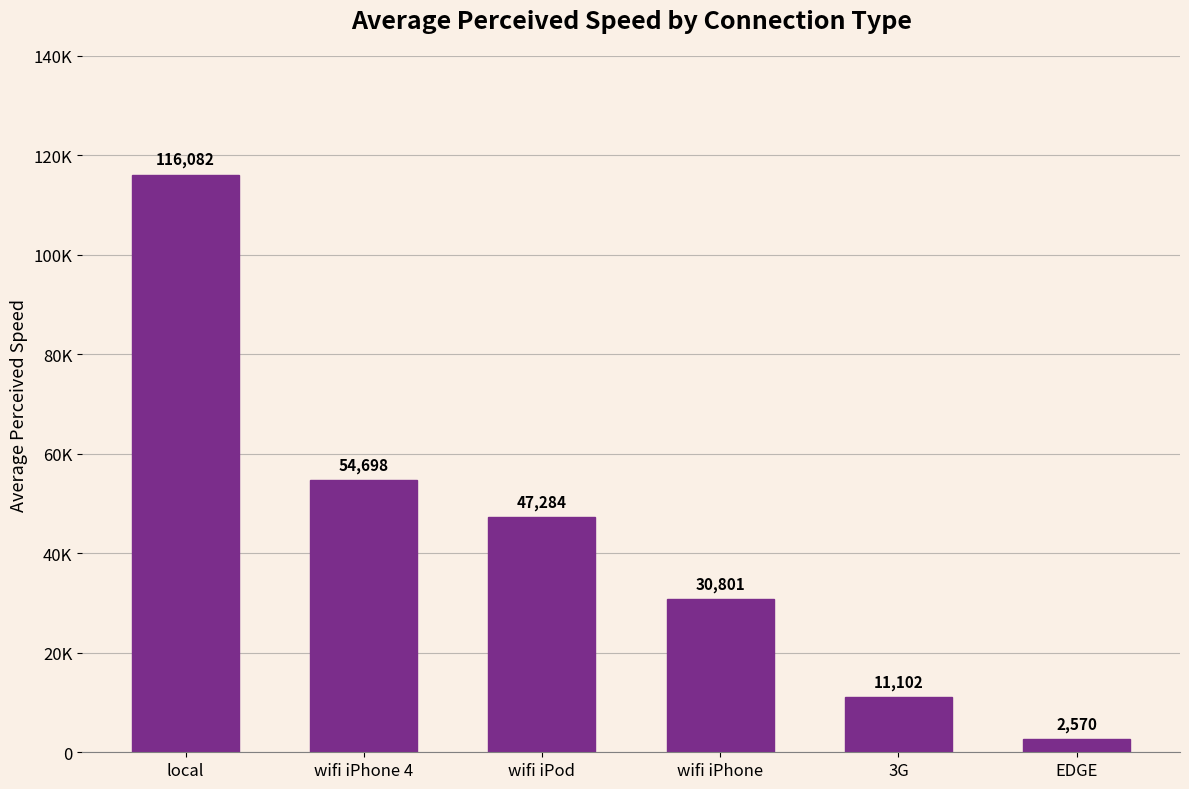

At which label does the data first exceed 47284?

local